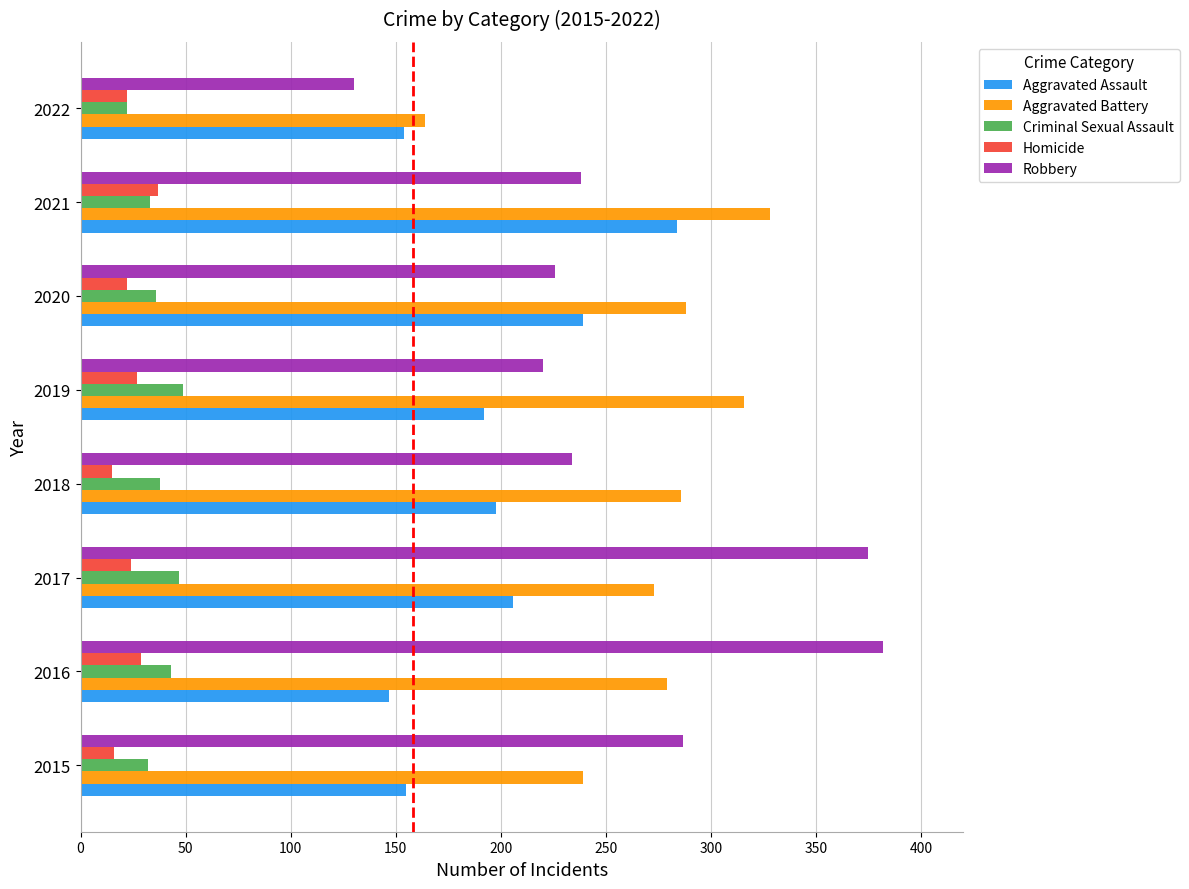

Is the value of Homicide at 2015 greater than the value of Aggravated Assault at 2018?

No